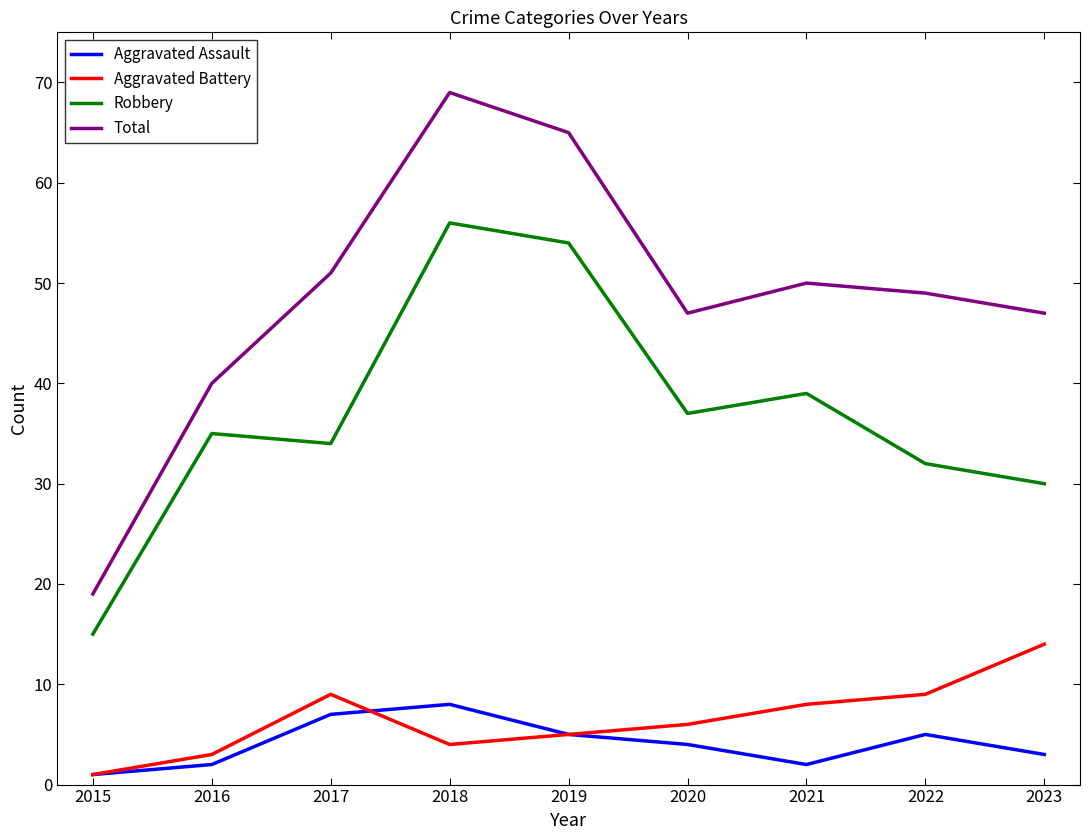

At which category is the sum across all series the highest?

2018